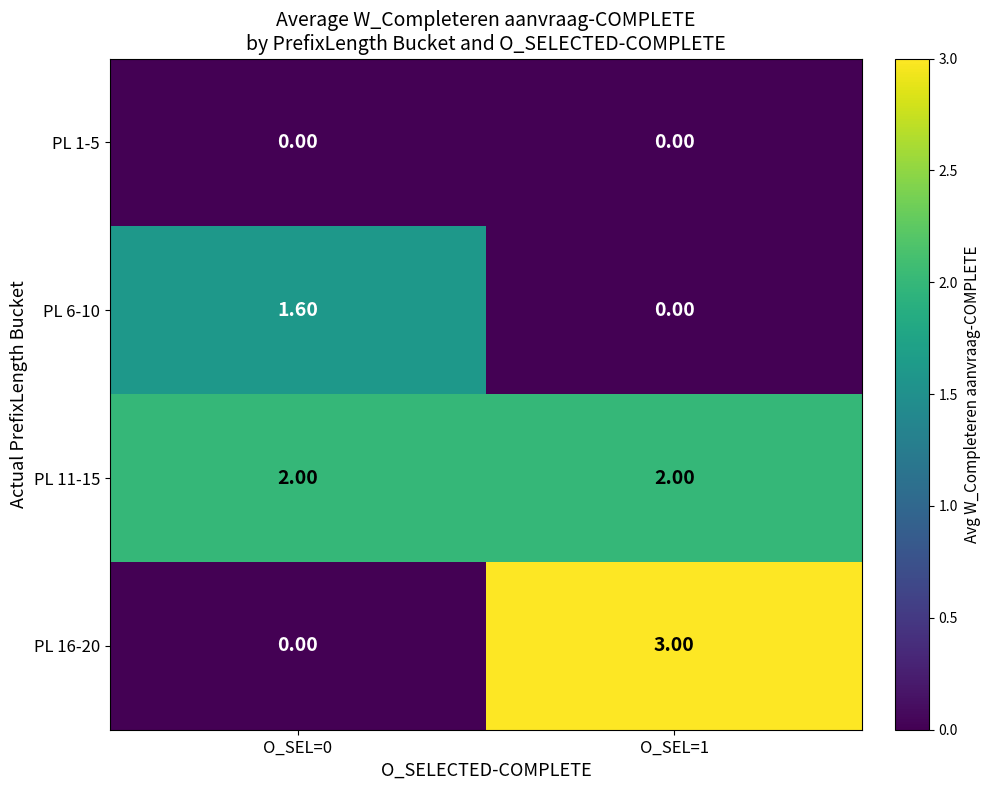

Which series has the widest spread of values?

PL 16-20